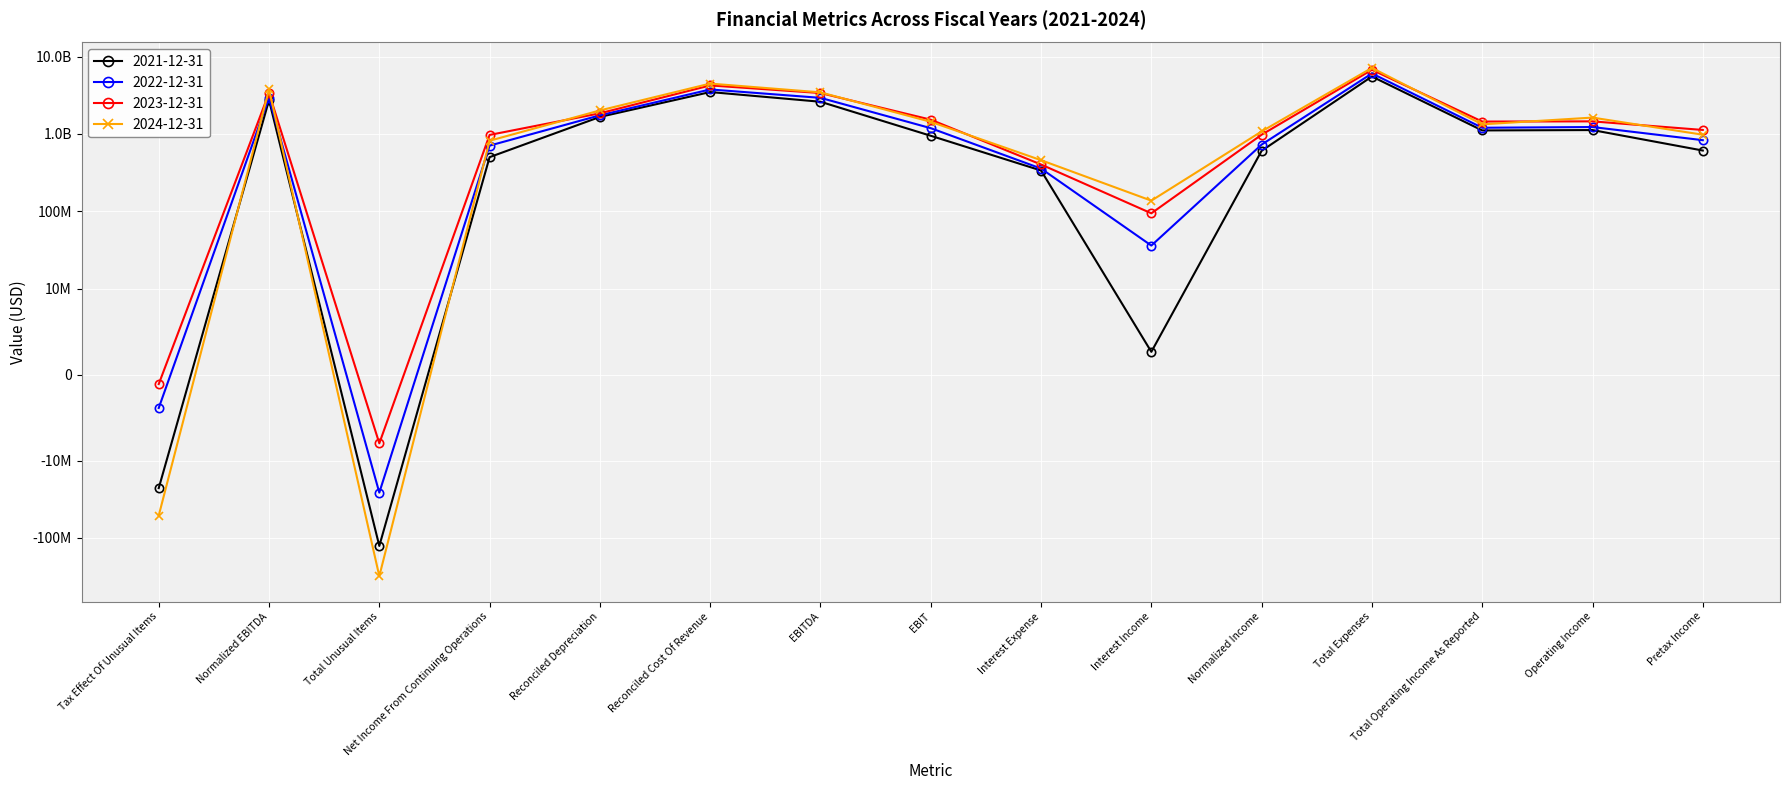

How many values in the 2022-12-31 series are below 1185000000?

7